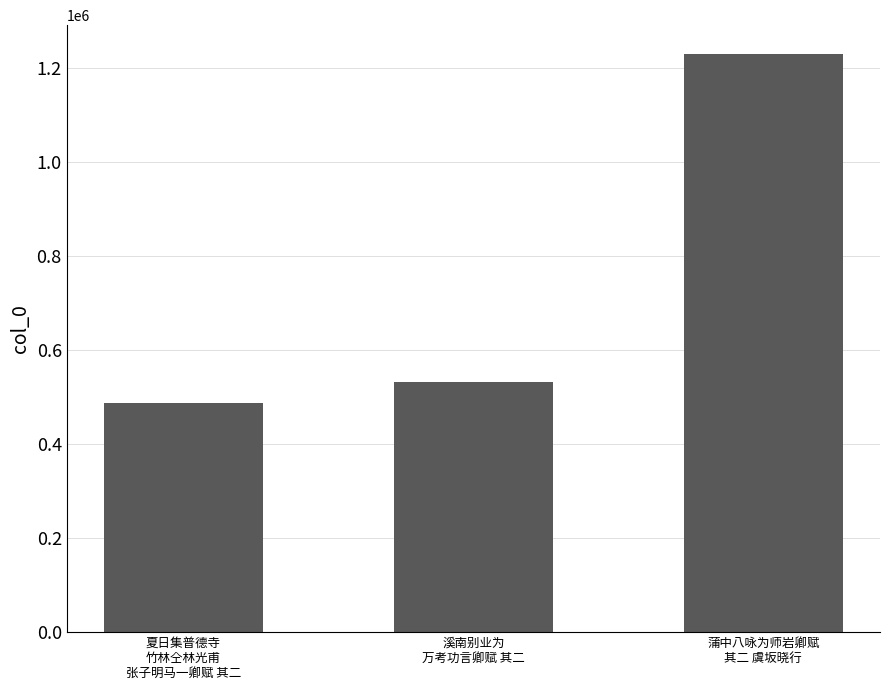

What value does the data have at 蒲中八咏为师岩卿赋
其二 虞坂晓行, to the nearest 10?

1229740